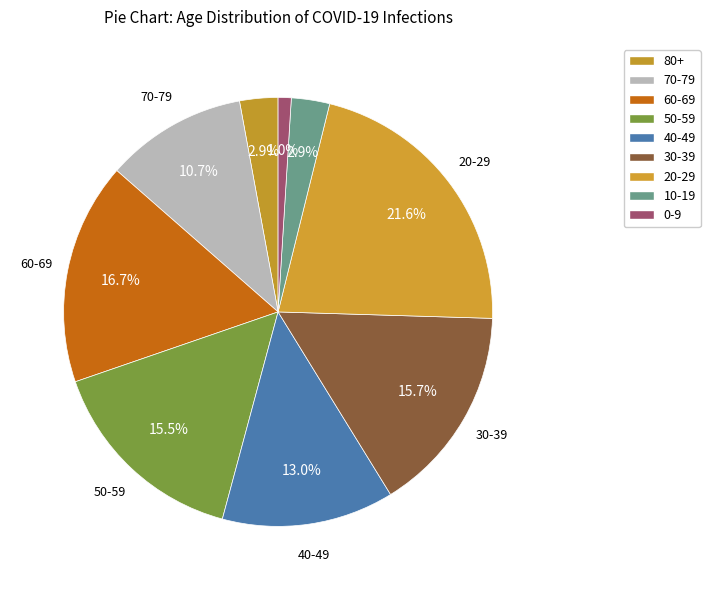

Which category has the biggest portion of the pie?

20-29